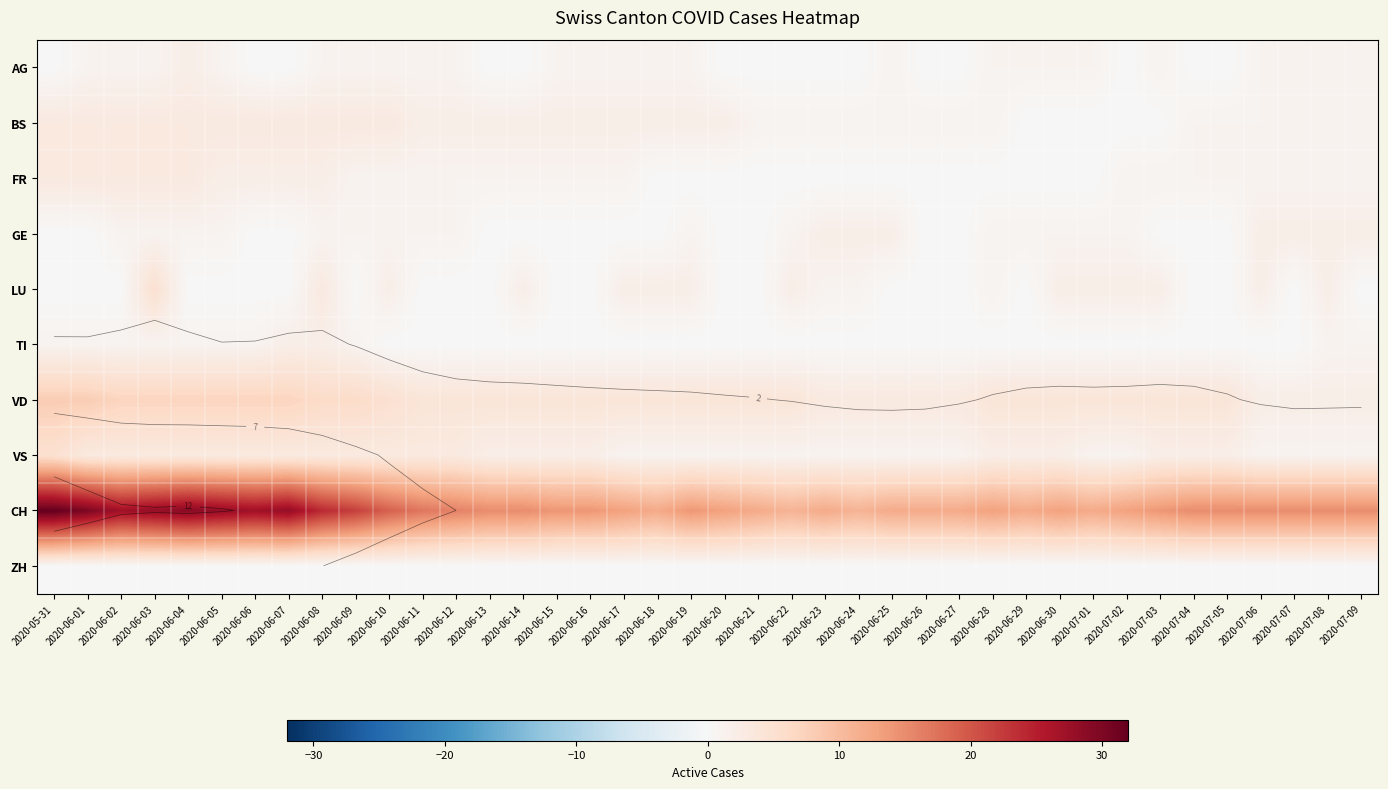

At which category is the sum across all series the highest?

2020-05-31